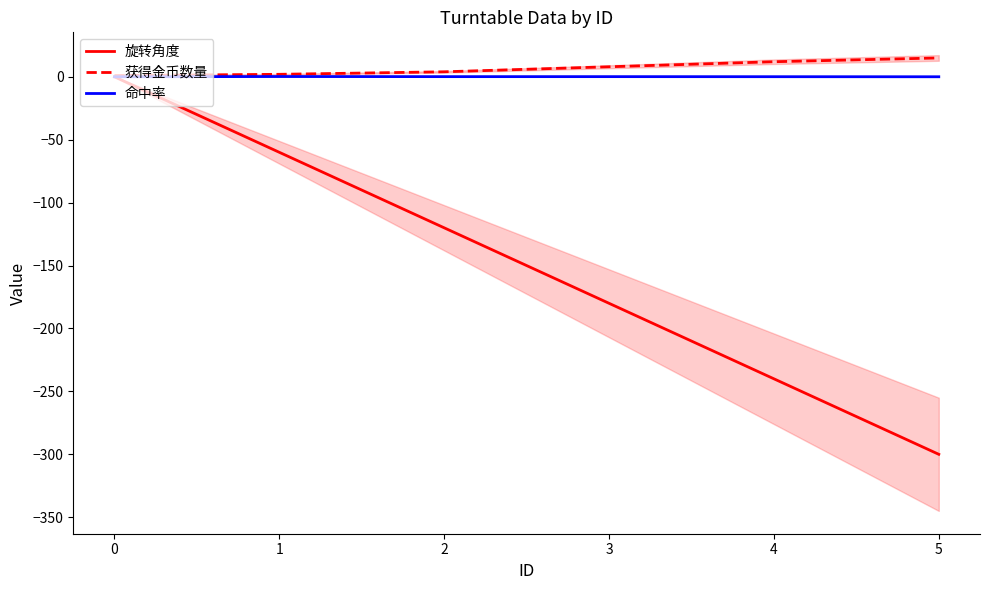

Is it true that 旋转角度 equals 190.2 at 0?

False